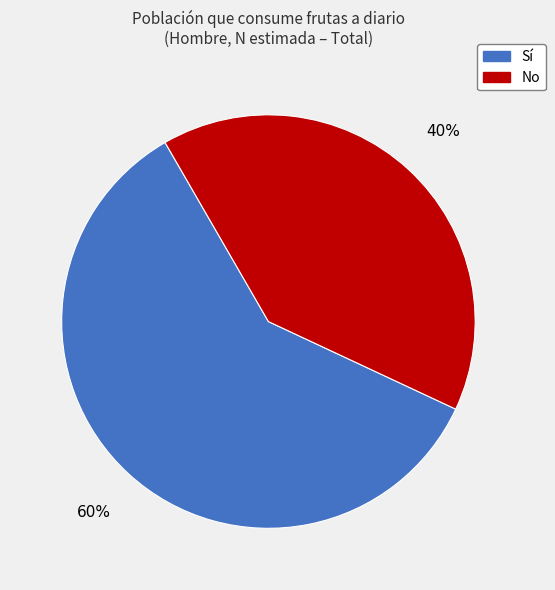

How many segments does this pie chart have?

2